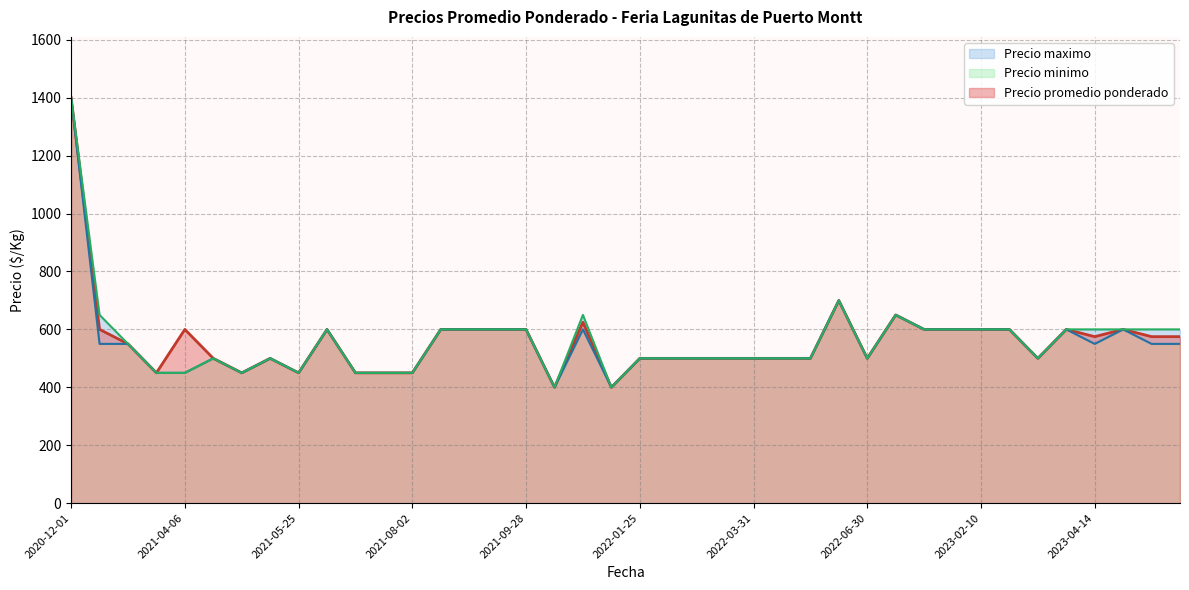

What are all the series names shown in the legend?

Precio promedio ponderado, Precio minimo, Precio maximo